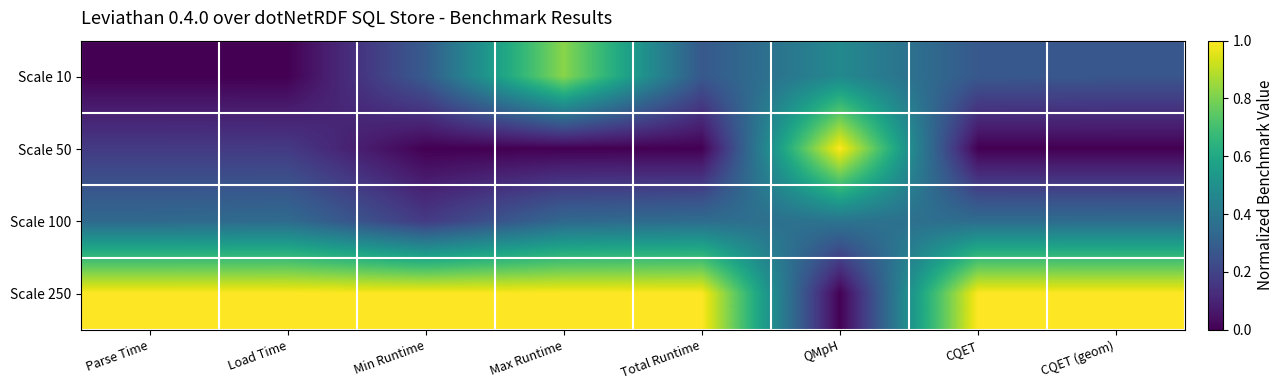

List the series in order of their peak value, lowest first.

Scale 100, Scale 10, Scale 50, Scale 250